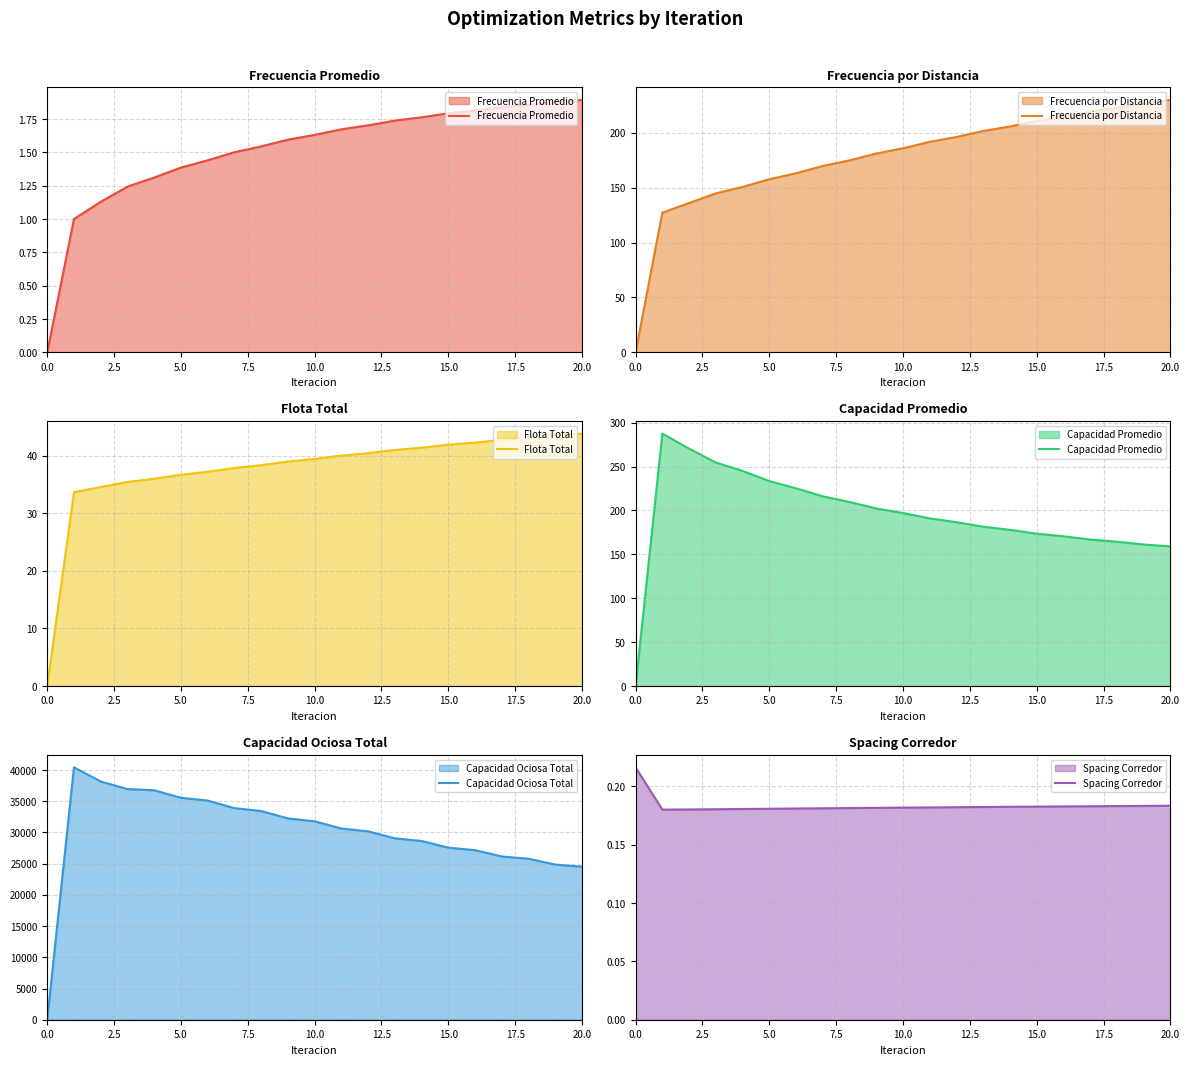

What is the difference between the maximum and minimum values in the Flota Total series?

43.8